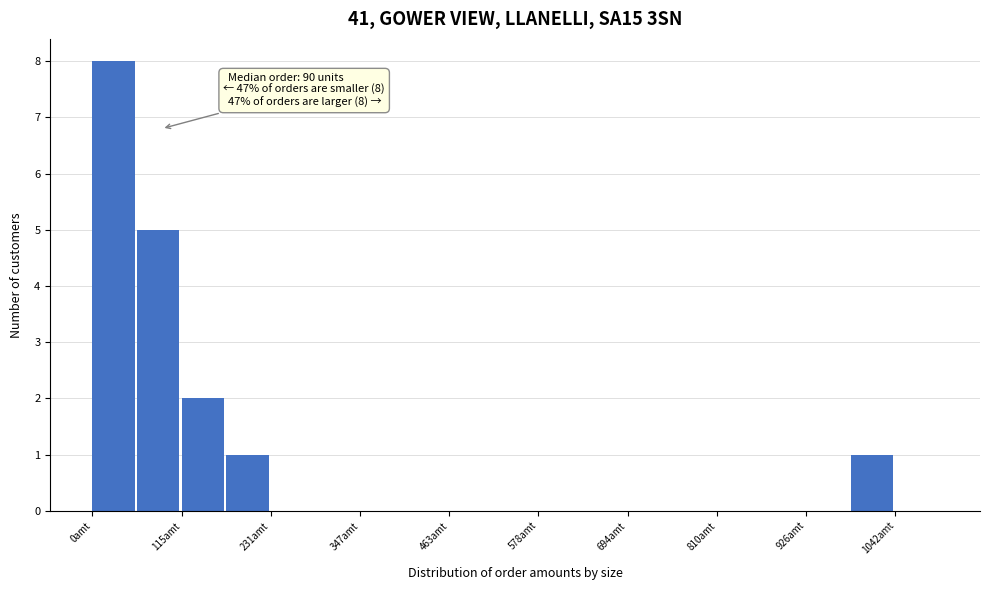

Read against the x-axis, roughly where is the centre of the tallest bar?

20